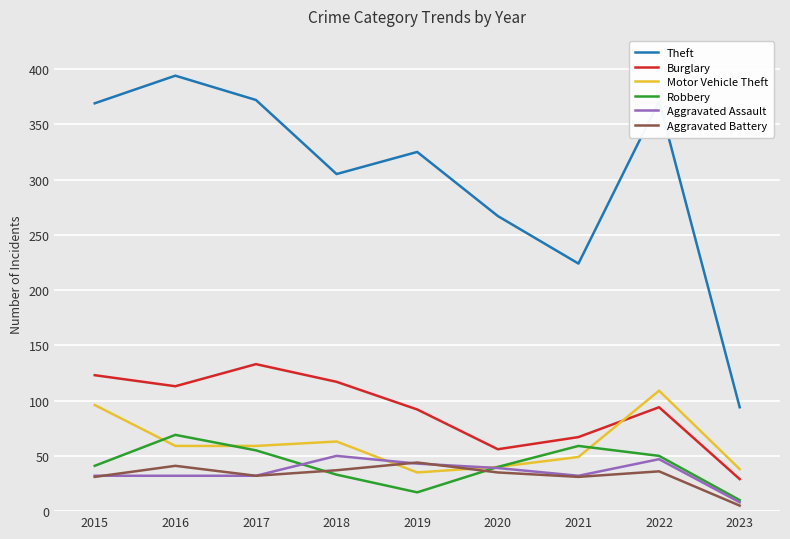

Where is the first local maximum for Aggravated Battery?

2016